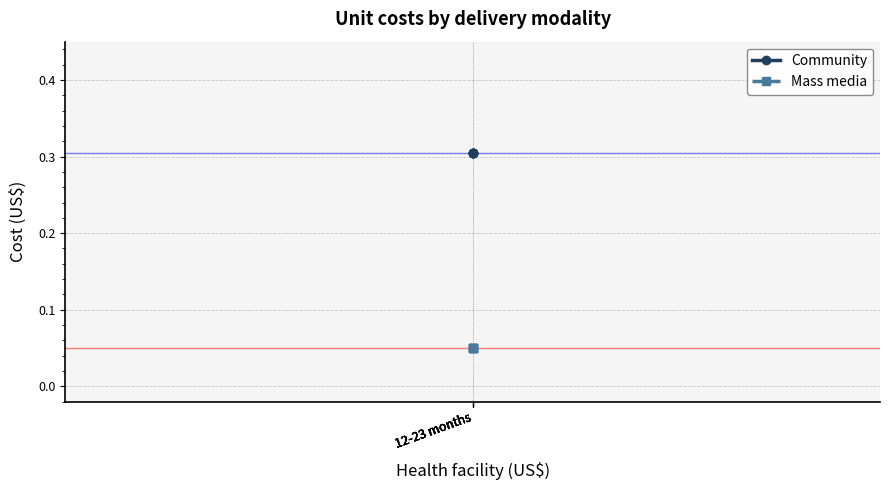

What is the average value of the Community series?

0.3